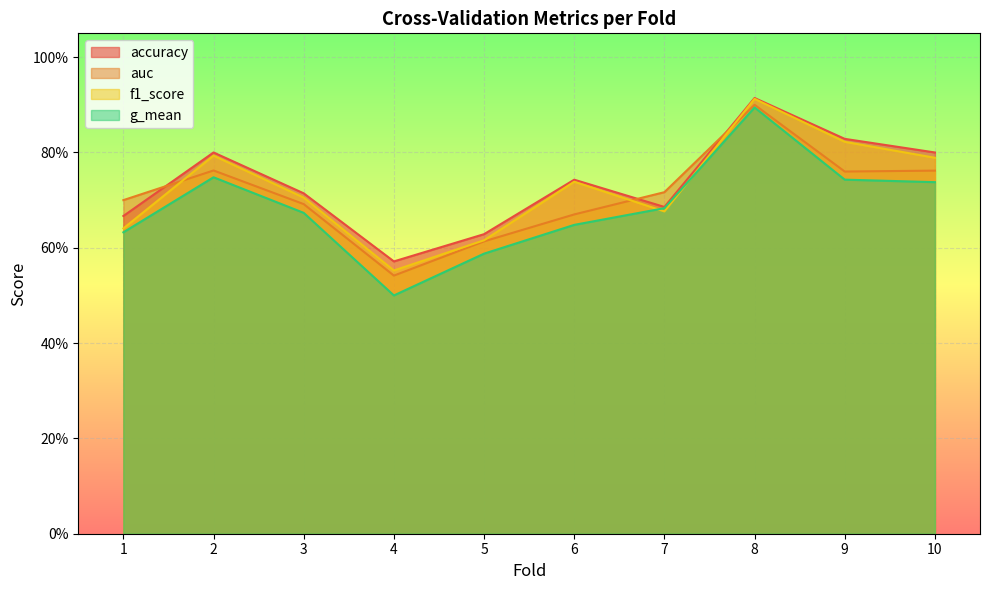

Between 4 and 7, which is larger?

7